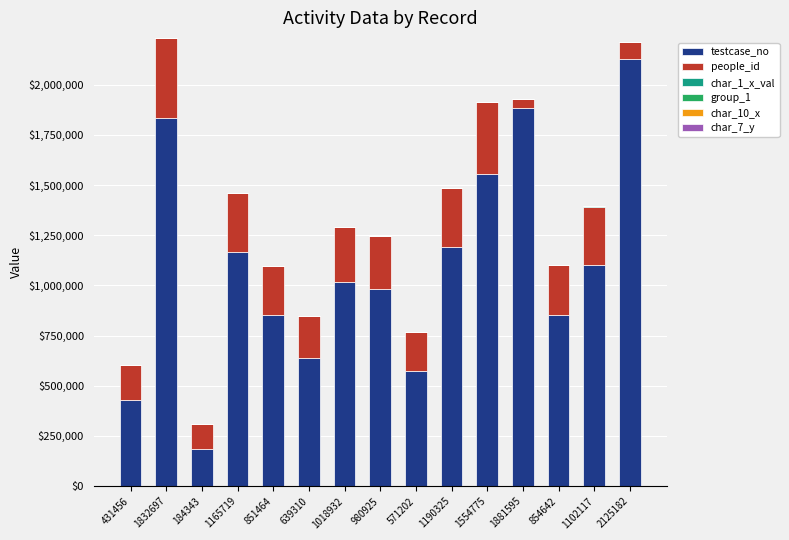

Which category has the highest value in the testcase_no series?

2125182